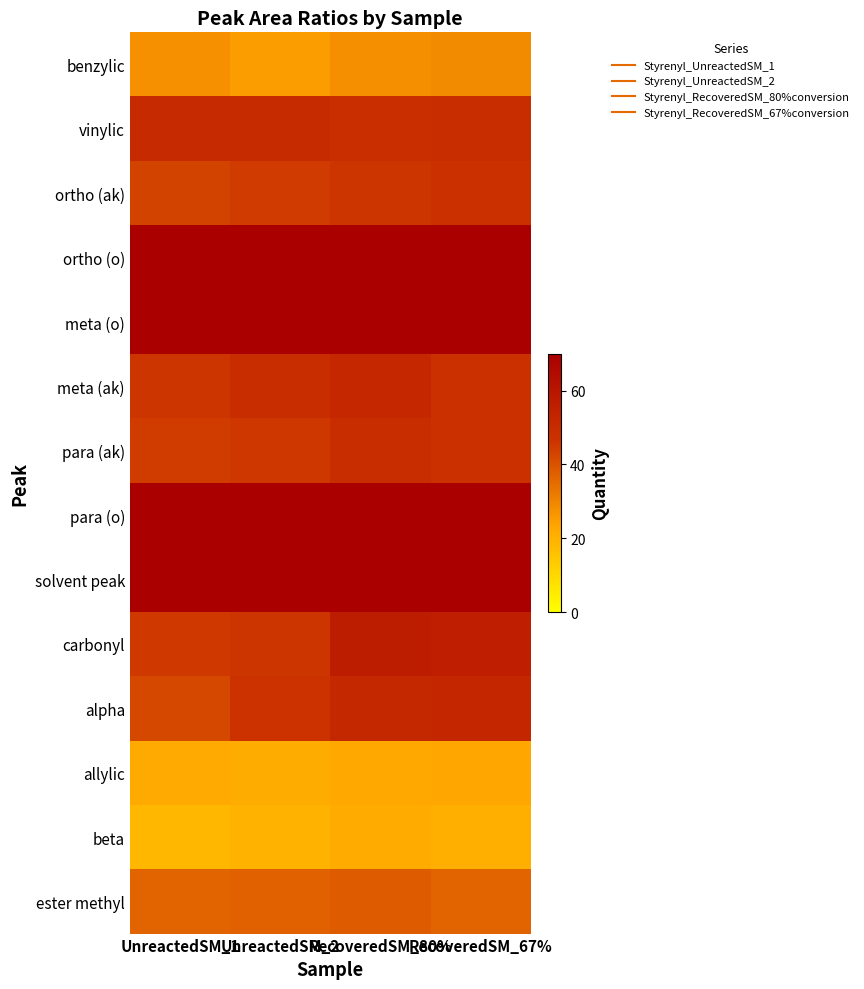

What is the maximum value shown in the chart?

108.7